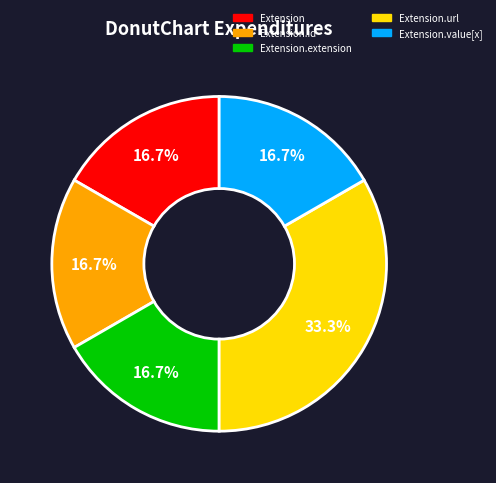

What is the largest slice in the pie chart?

Extension.url